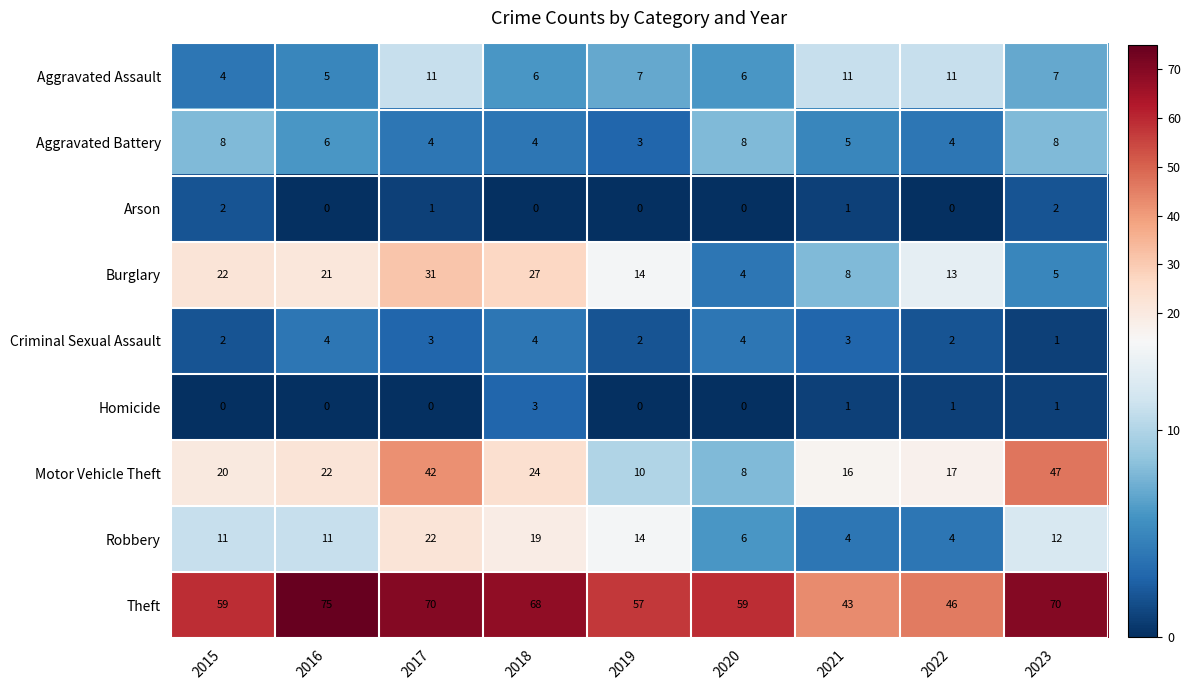

At how many categories does at least one series exceed 19?

9